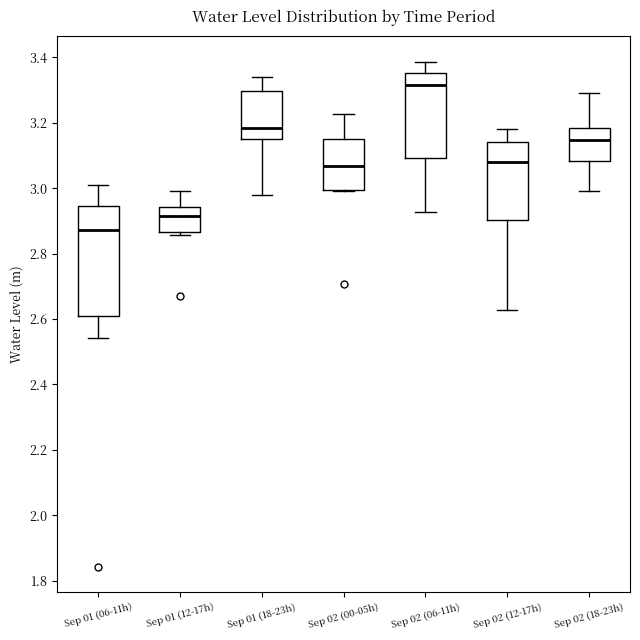

Which box's median line is the highest?

Sep 02 (06-11h)